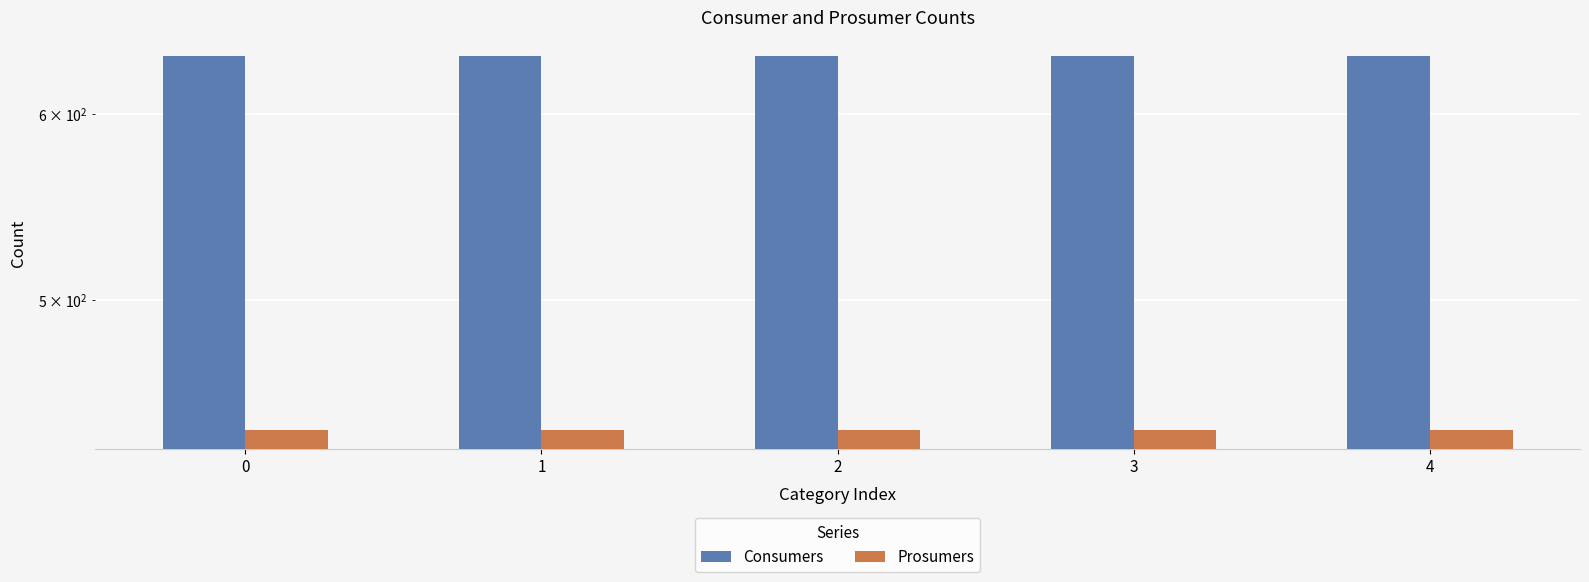

Reading right to left, transcribe all the data shown in this chart.

Consumers: 635	635	635	635	635
Prosumers: 440	440	440	440	440